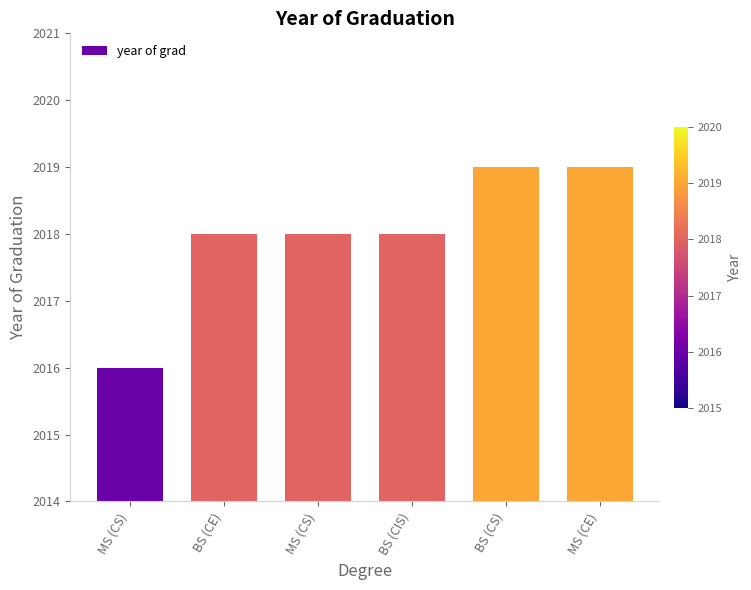

How many series are shown in this chart?

1